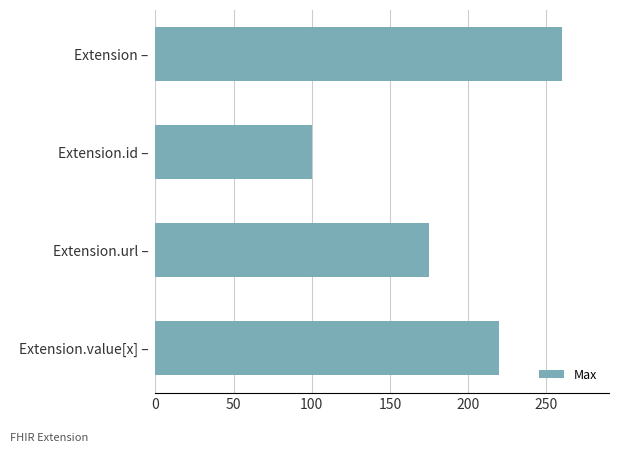

The value at Extension.url – is 175. True or false?

True